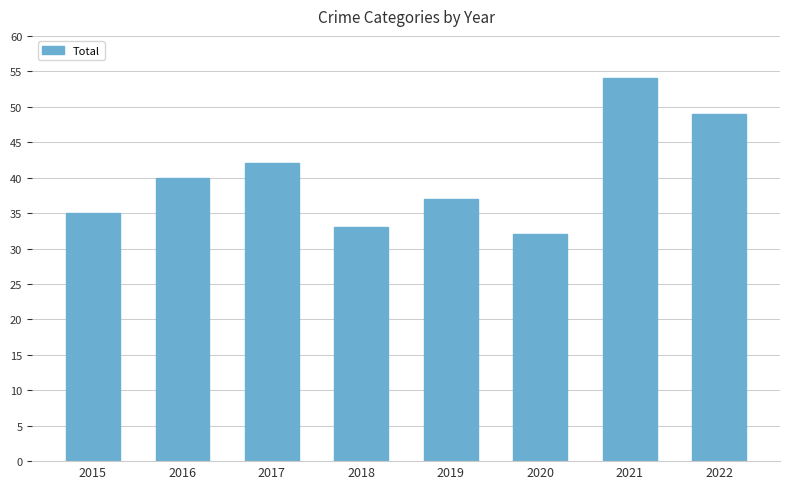

At which label is the value closest to 43?

2017